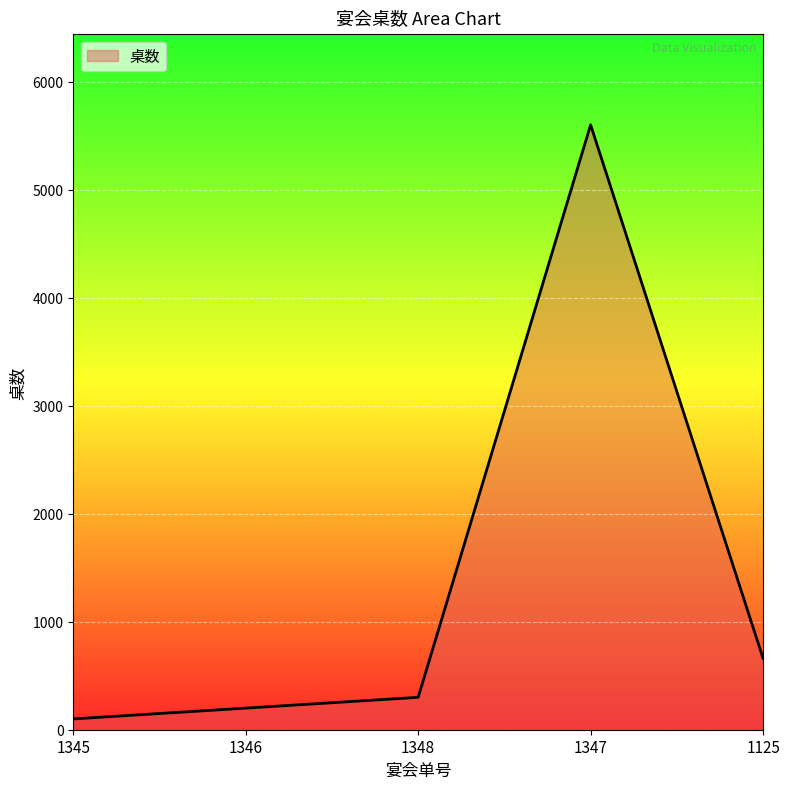

What is the greatest value displayed?

5600